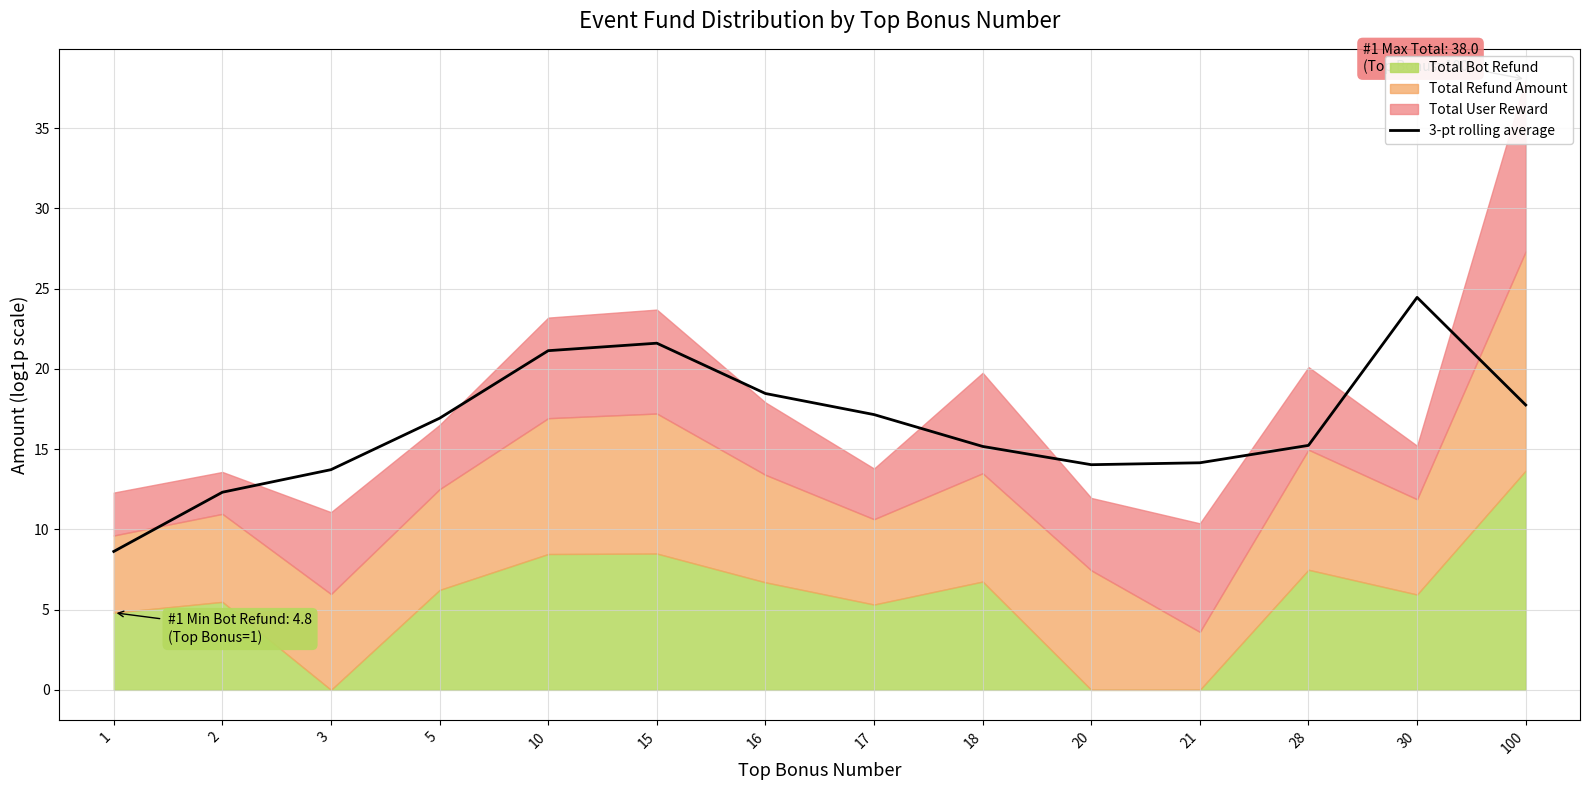

True or false: there are more than 0 points higher than both neighbors.

True